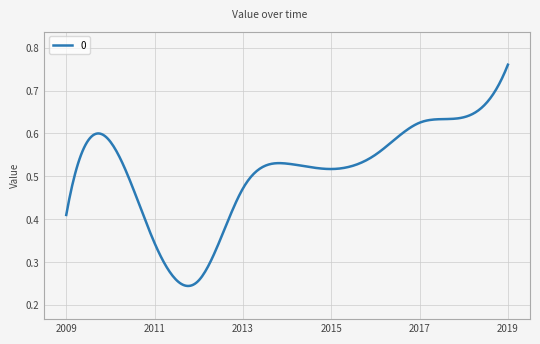

Is this an area chart (filled region under the line)?

No